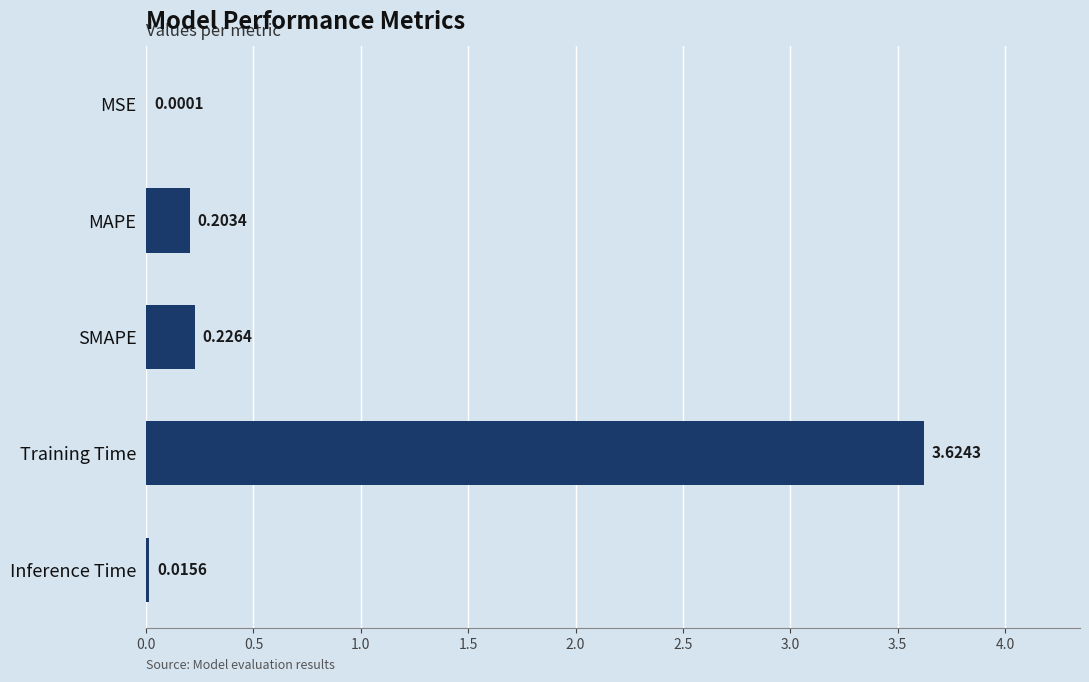

What is the sum of all values?

4.1